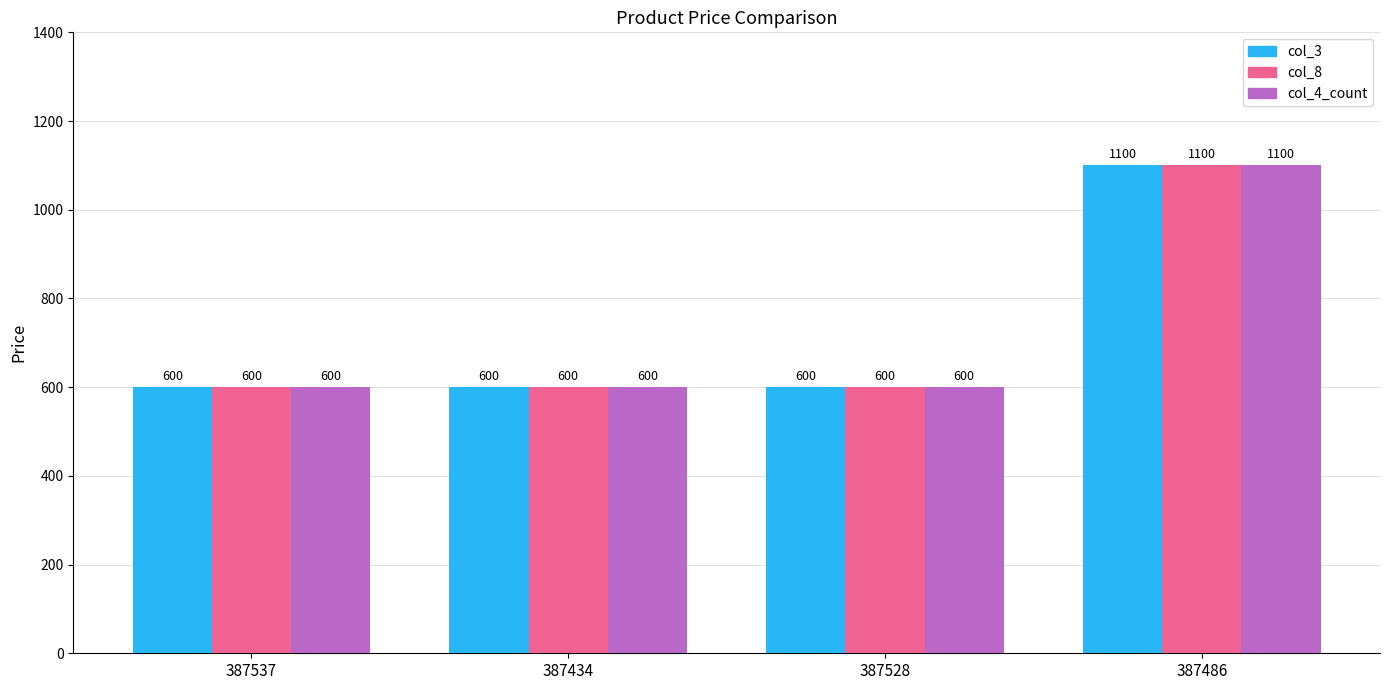

Count the col_8 values in the range 600 to 1100.

4